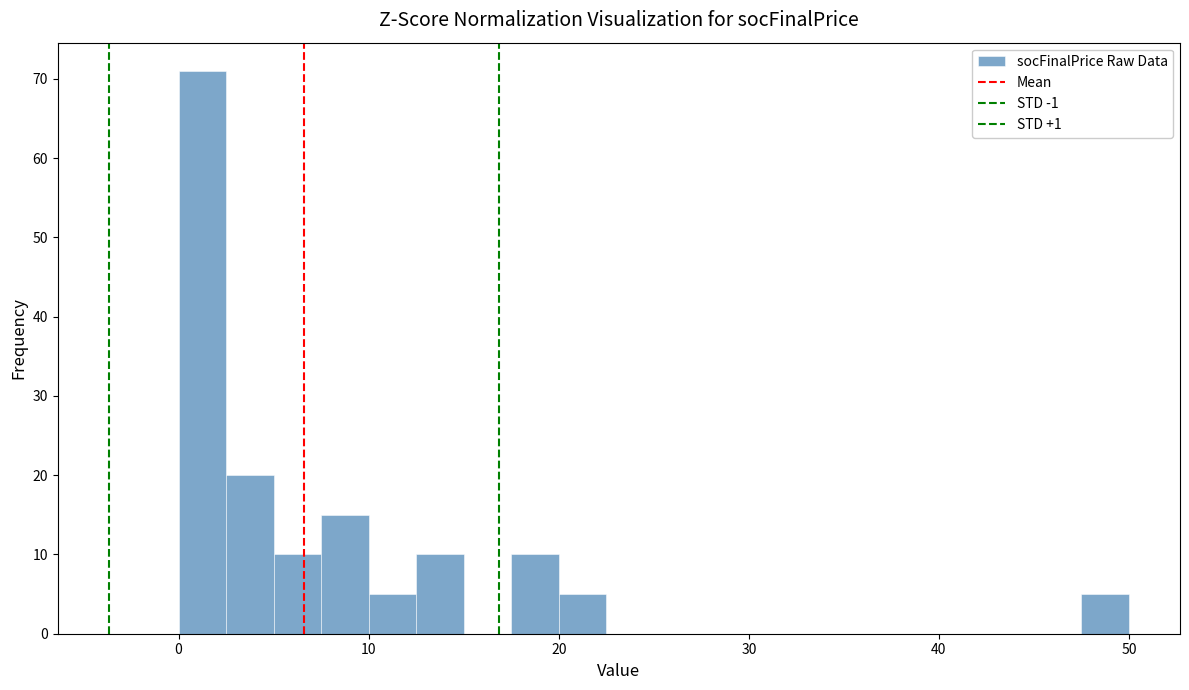

Around what value on the x-axis is the tallest bar? Give the approximate position of its centre, as read against the axis.

1